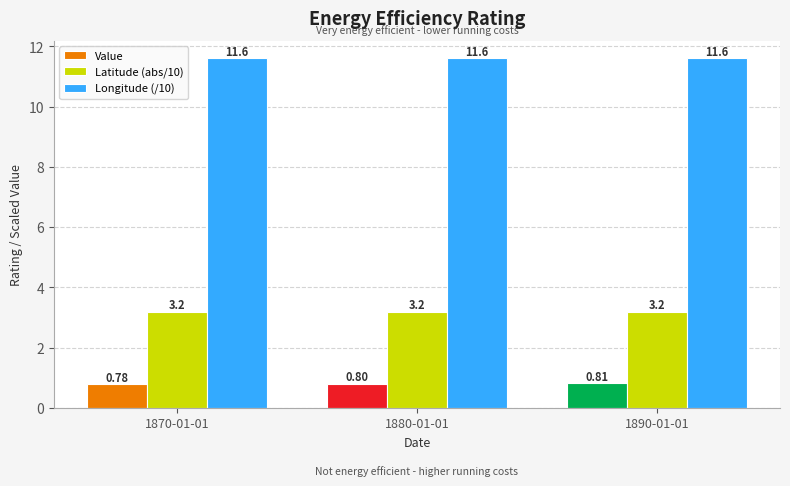

At which category is the sum across all series the highest?

1890-01-01